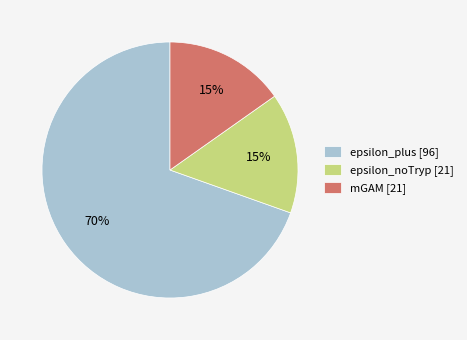

Count the number of slices in the pie.

3